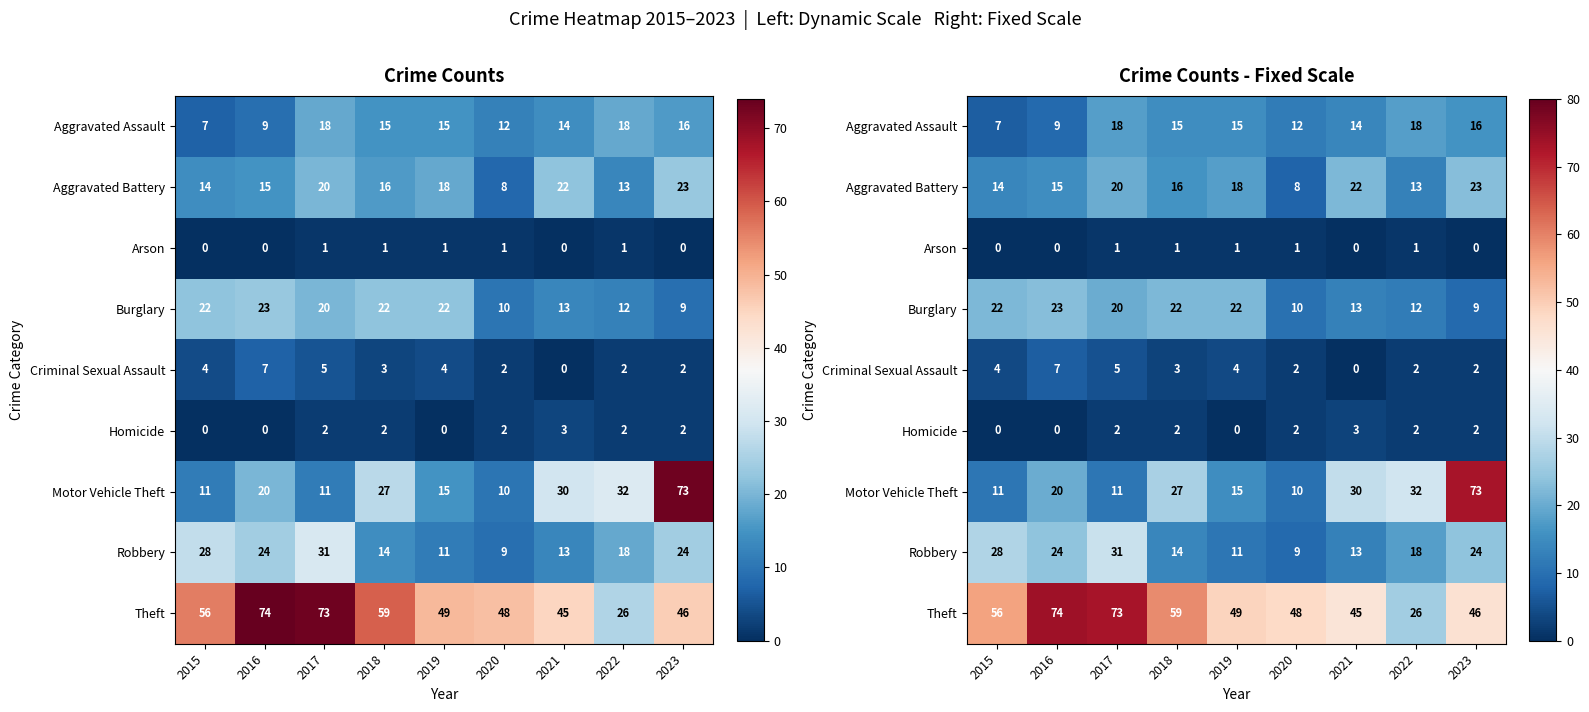

At which label does Burglary reach its peak?

2016